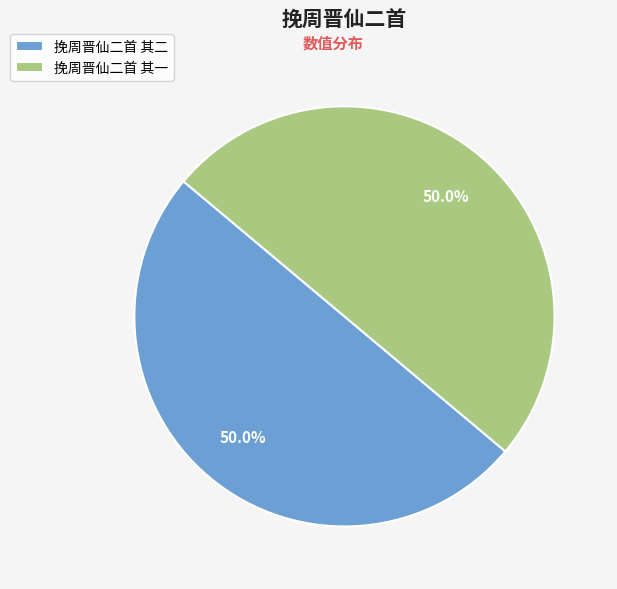

Combined, what portion of the pie is 挽周晋仙二首 其二 and 挽周晋仙二首 其一?

100.0%